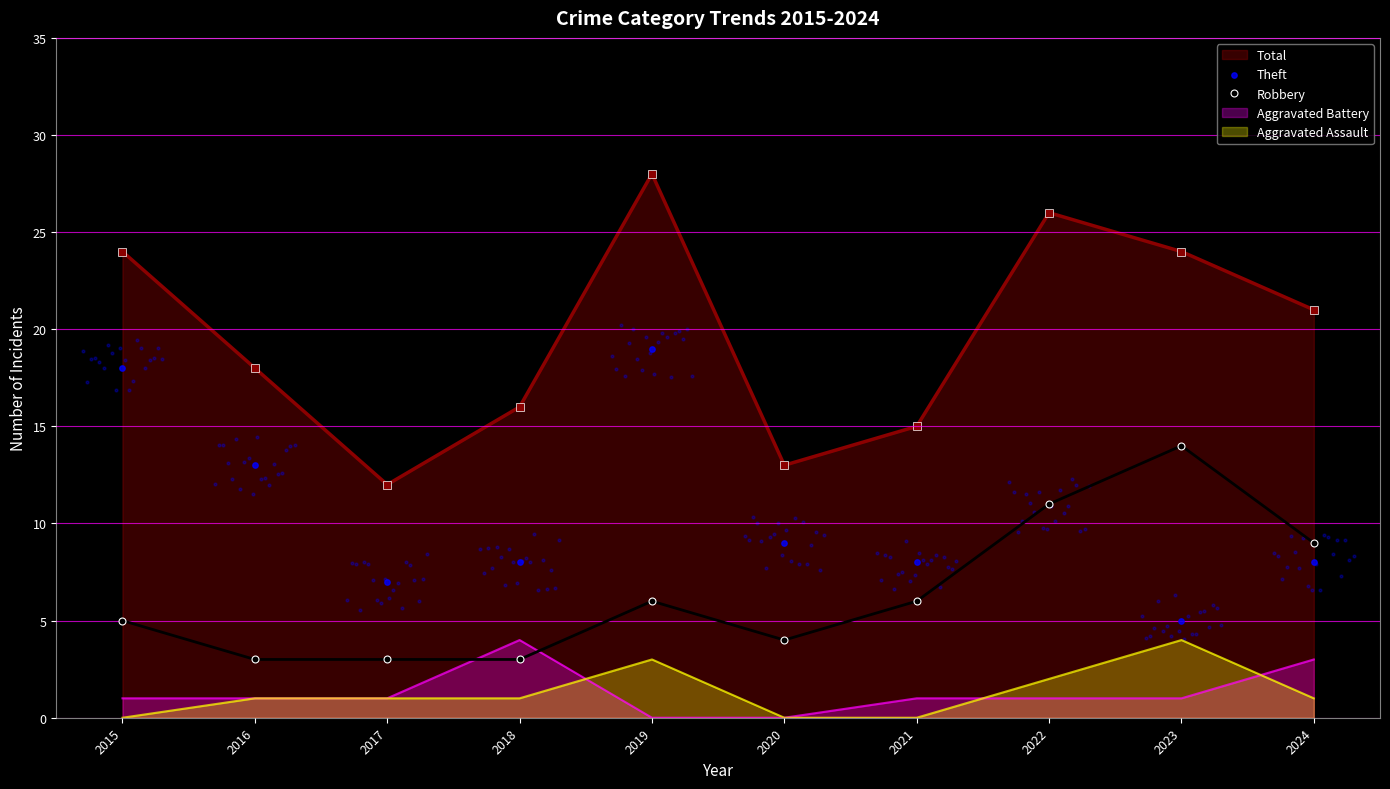

Is the value of Theft at 2019 greater than the value of Robbery at 2023?

Yes